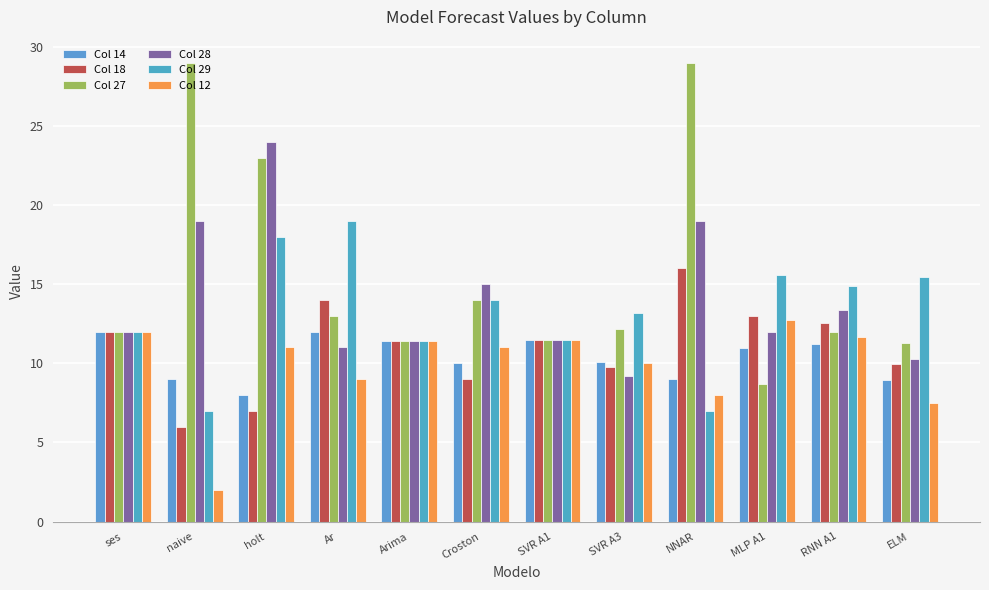

Reading left to right, extract all data points from this chart.

Col 14: ses=12.0	naive=9.0	holt=8.0	Ar=12.0	Arima=11.4	Croston=10.0	SVR A1=11.5	SVR A3=10.1	NNAR=9.0	MLP A1=11.0	RNN A1=11.2	ELM=8.9
Col 18: ses=12.0	naive=6.0	holt=7.0	Ar=14.0	Arima=11.4	Croston=9.0	SVR A1=11.5	SVR A3=9.7	NNAR=16.0	MLP A1=13.0	RNN A1=12.5	ELM=9.9
Col 27: ses=12.0	naive=29.0	holt=23.0	Ar=13.0	Arima=11.4	Croston=14.0	SVR A1=11.5	SVR A3=12.1	NNAR=29.0	MLP A1=8.7	RNN A1=12.0	ELM=11.3
Col 28: ses=12.0	naive=19.0	holt=24.0	Ar=11.0	Arima=11.4	Croston=15.0	SVR A1=11.5	SVR A3=9.2	NNAR=19.0	MLP A1=12.0	RNN A1=13.4	ELM=10.3
Col 29: ses=12.0	naive=7.0	holt=18.0	Ar=19.0	Arima=11.4	Croston=14.0	SVR A1=11.5	SVR A3=13.2	NNAR=7.0	MLP A1=15.6	RNN A1=14.9	ELM=15.4
Col 12: ses=12.0	naive=2.0	holt=11.0	Ar=9.0	Arima=11.4	Croston=11.0	SVR A1=11.5	SVR A3=10.0	NNAR=8.0	MLP A1=12.7	RNN A1=11.7	ELM=7.5